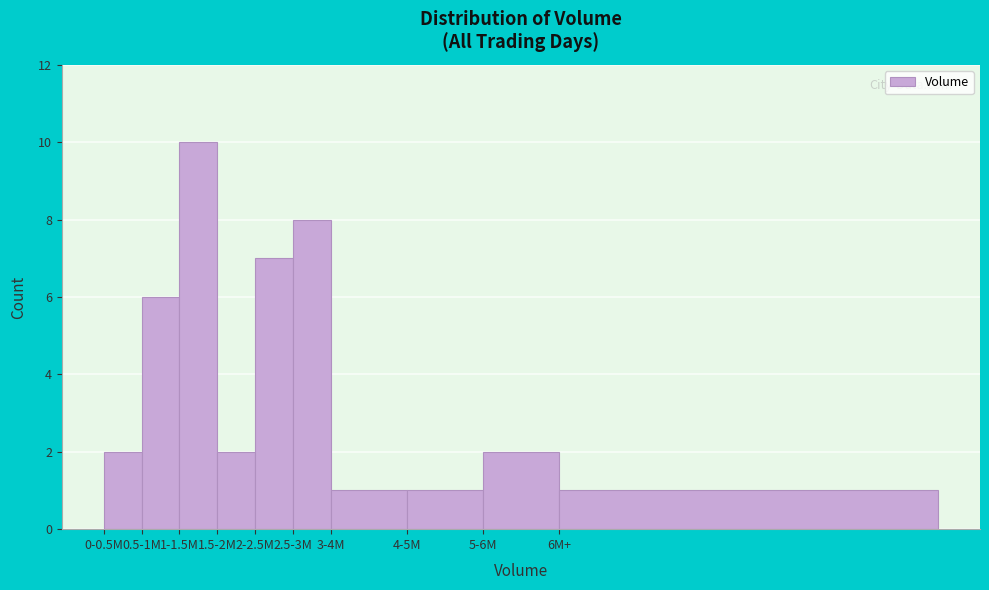

Reading right to left, list all the values displayed in this chart.

6M+=1	5-6M=2	4-5M=1	3-4M=1	2.5-3M=8	2-2.5M=7	1.5-2M=2	1-1.5M=10	0.5-1M=6	0-0.5M=2